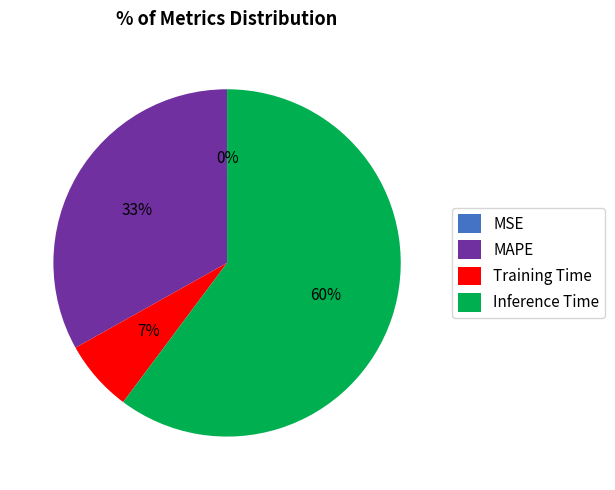

Combined, do MAPE and Inference Time account for over 50%?

Yes